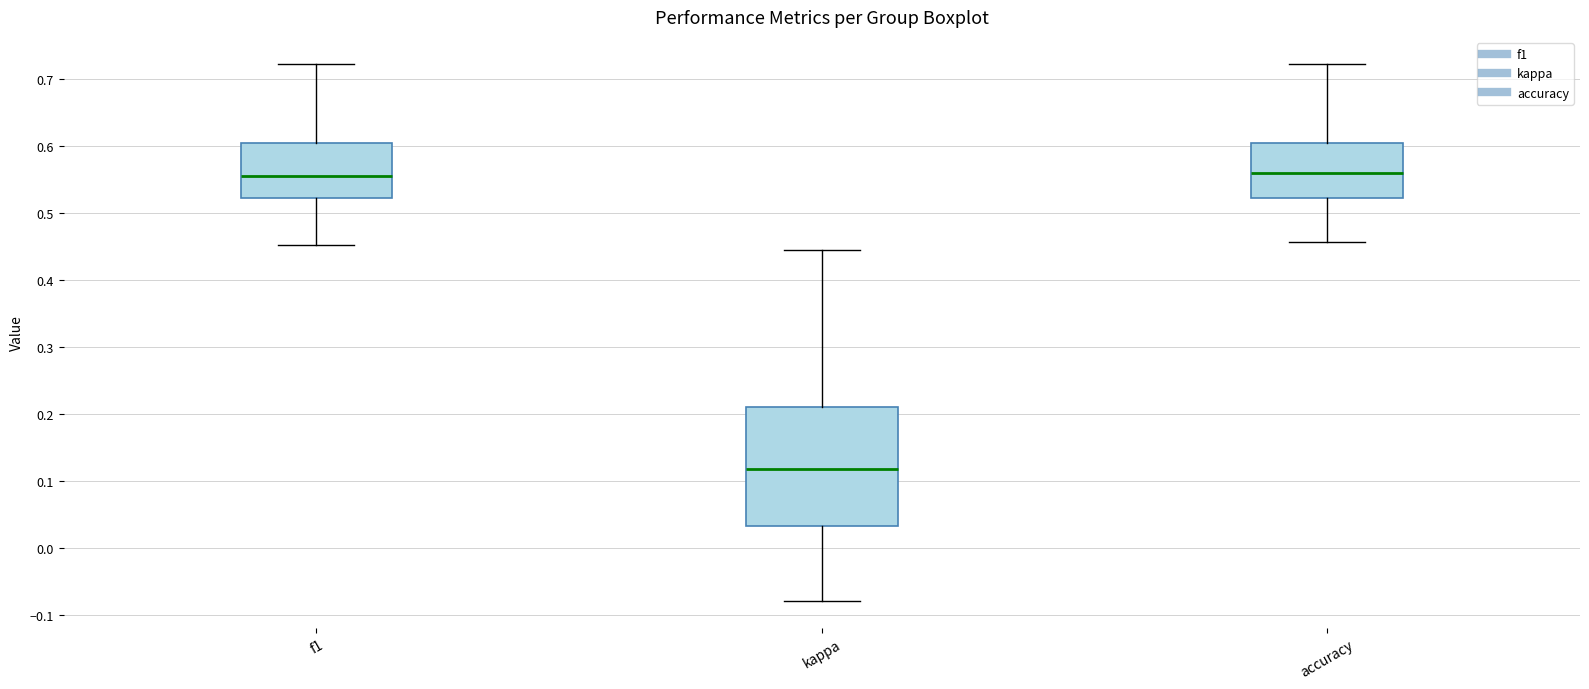

Comparing the boxes themselves (not the whiskers), which one is the tallest?

kappa